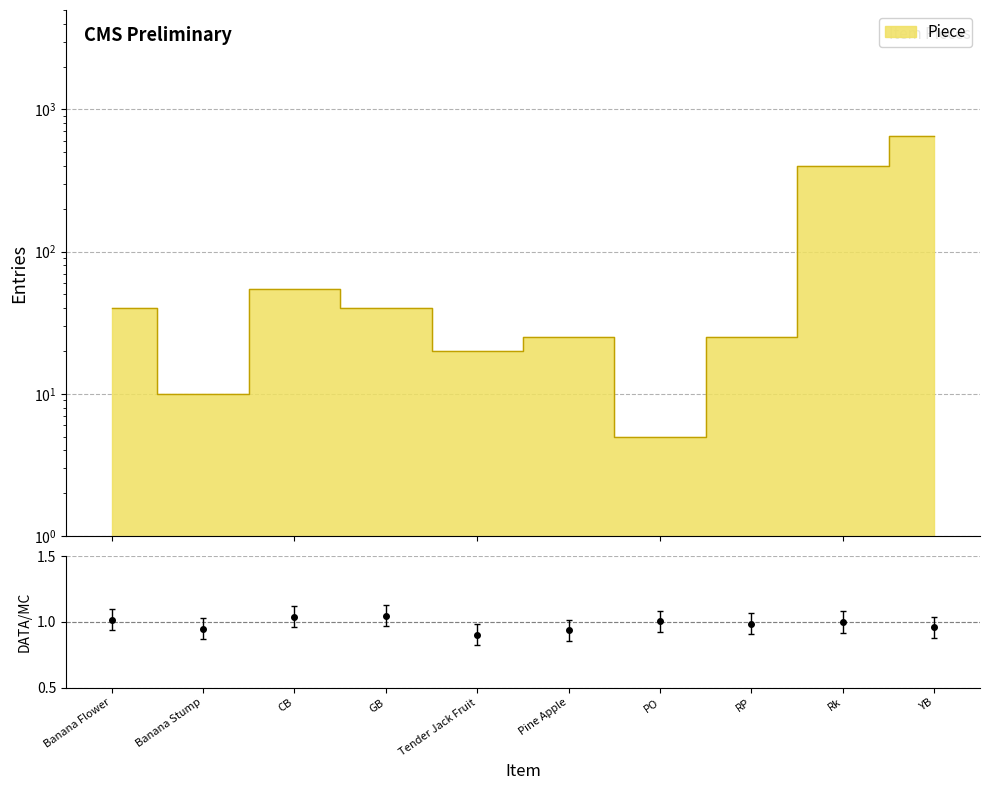

Rank the categories by value from lowest to highest.

PO, Banana Stump, Tender Jack Fruit, Pine Apple, RP, Banana Flower, GB, CB, Rk, YB